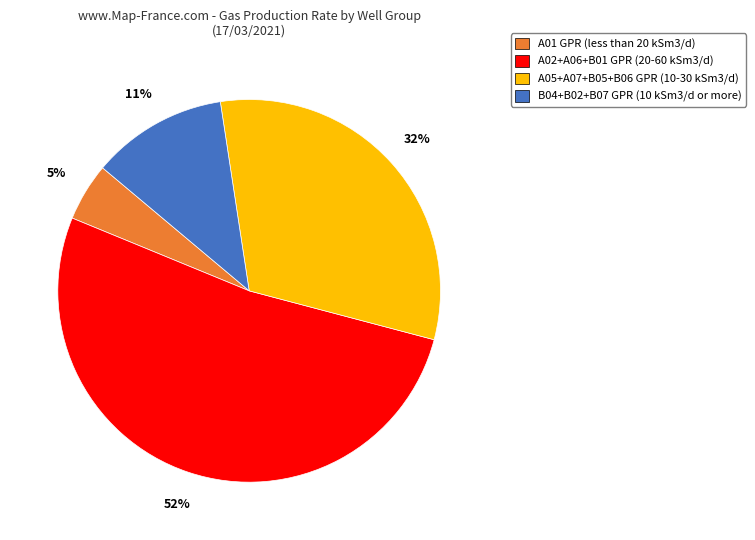

Which slice is the largest?

A02+A06+B01 GPR (20-60 kSm3/d)